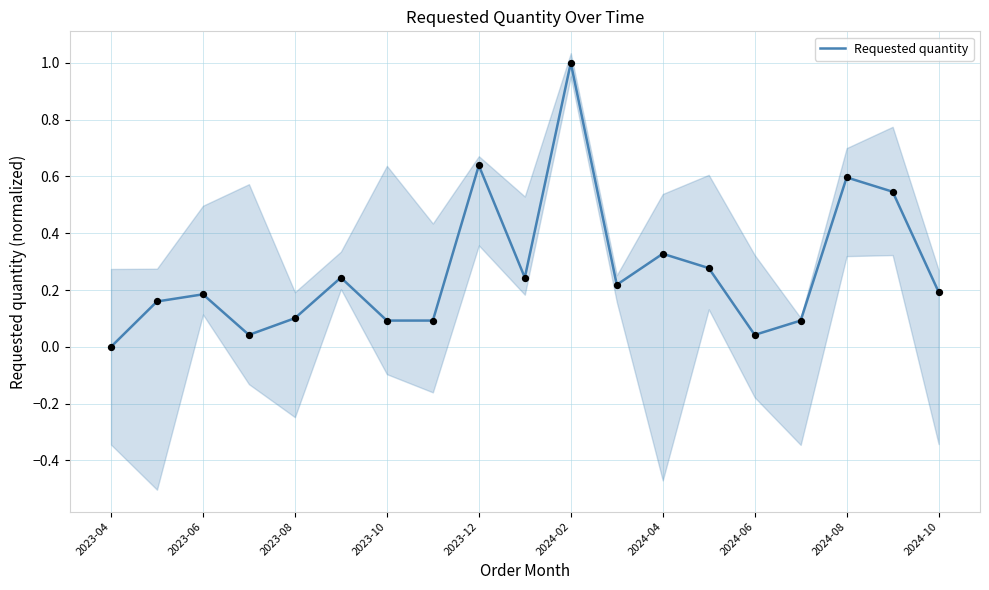

Is it true that Requested quantity equals 1.0 at 2024-08?

False